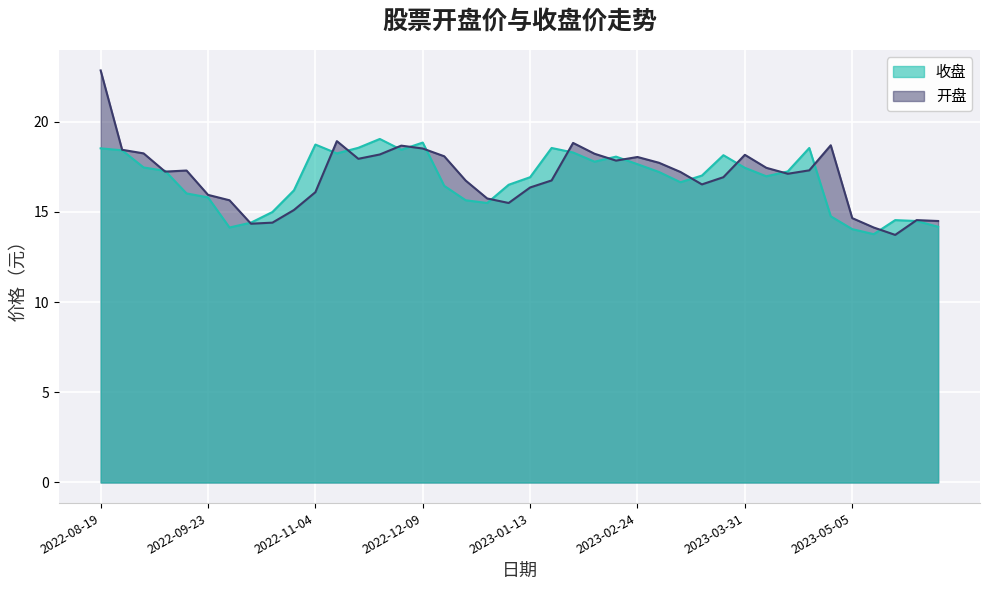

List the series in order of their overall mean, highest first.

开盘, 收盘